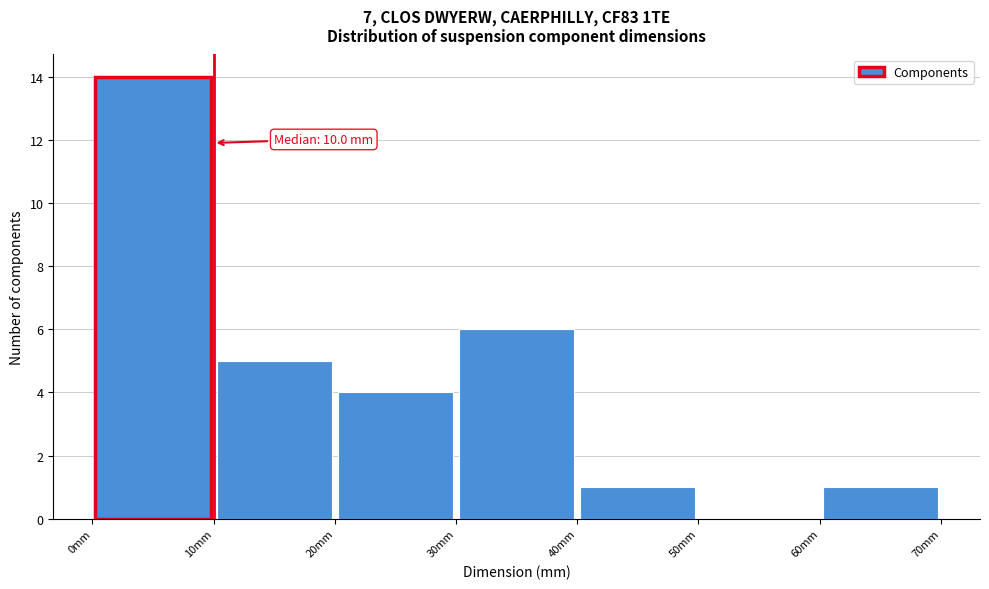

Over which range of the x-axis is the bar tallest?

0 to 10